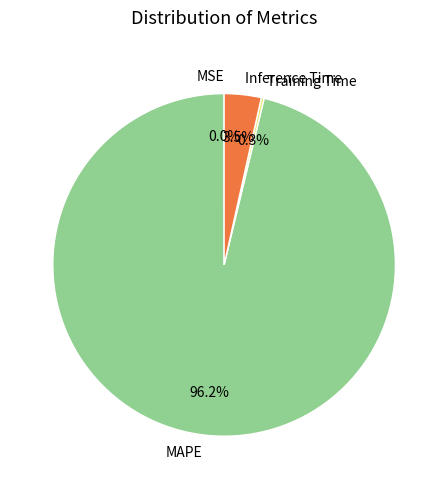

Which slice is the largest?

MAPE